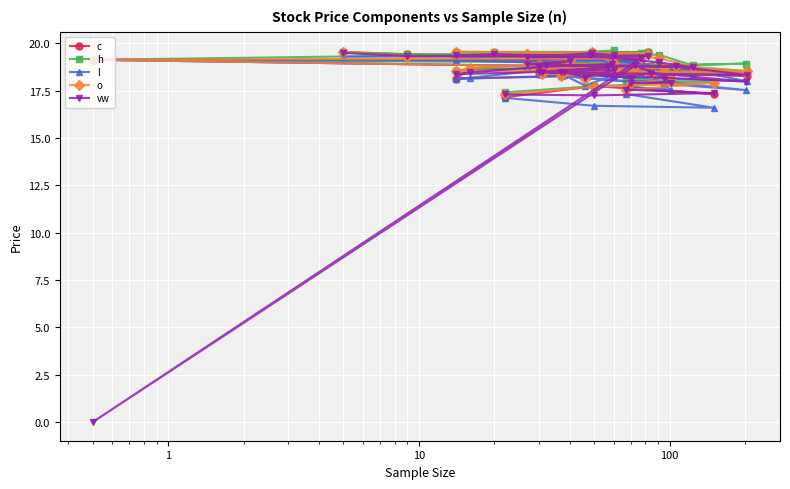

The value of vw at 35 is 10.0. True or false?

False